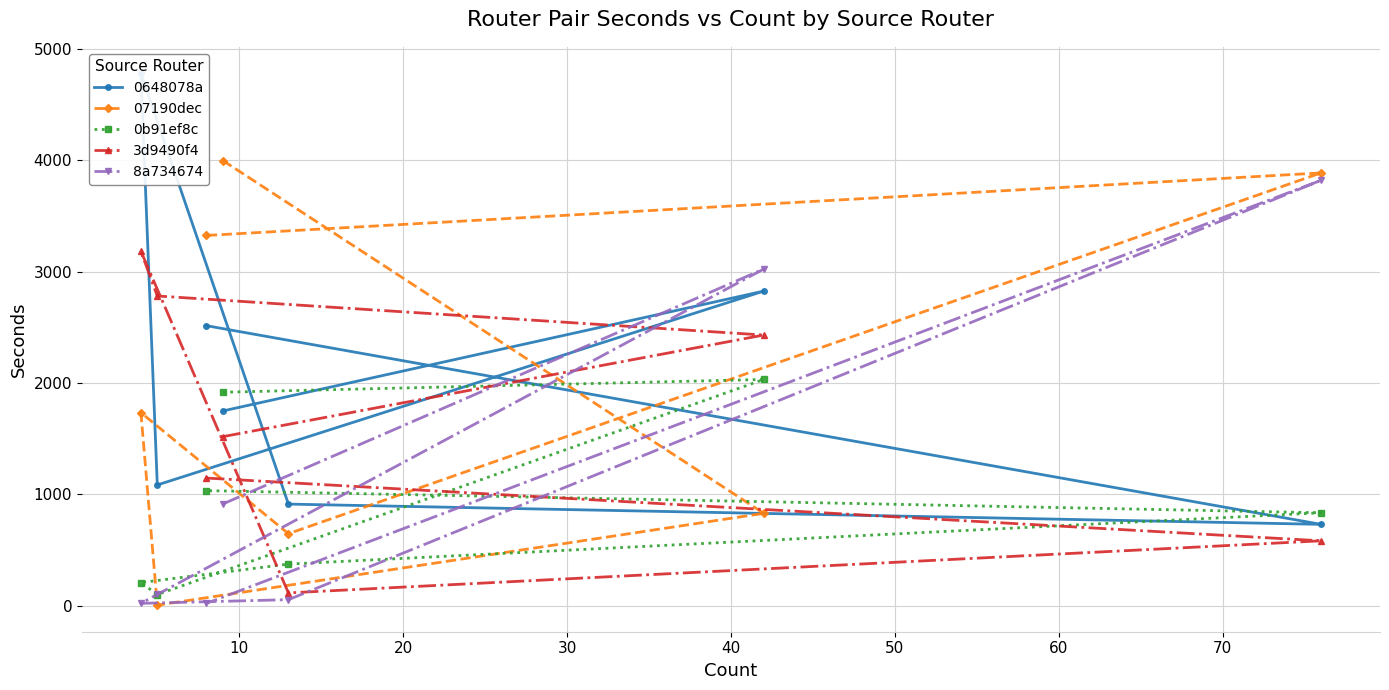

Which series has the widest spread of values?

0648078a